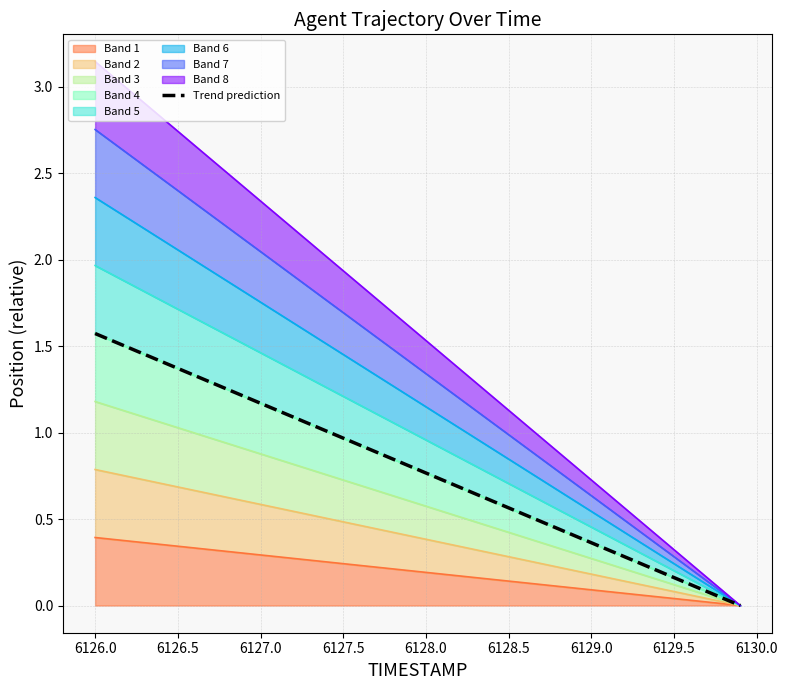

Does the chart display data point markers on the line(s)?

No